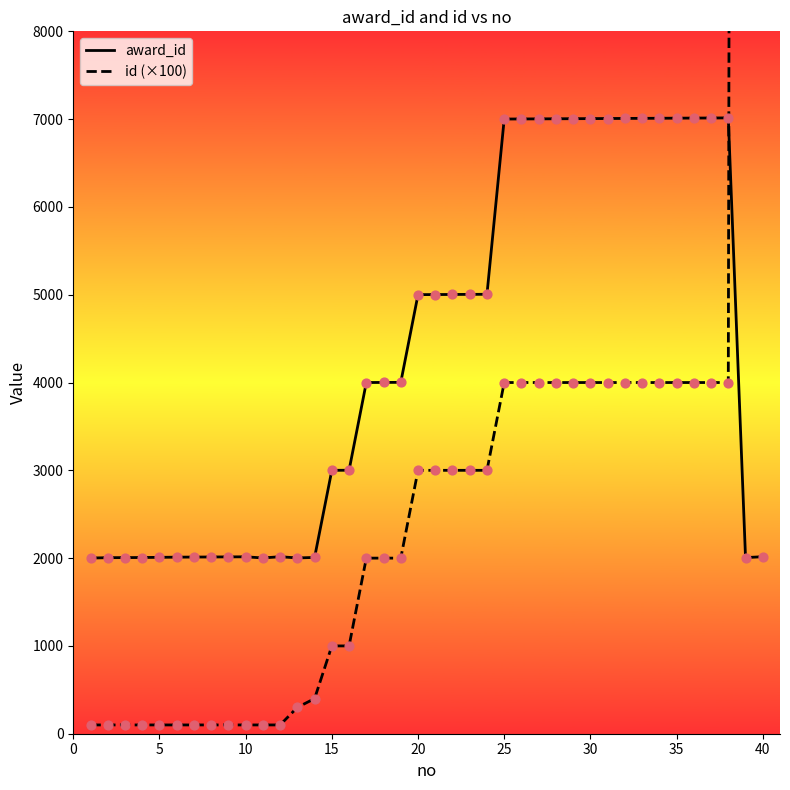

Which series contains the lowest Y value?

id (×100)